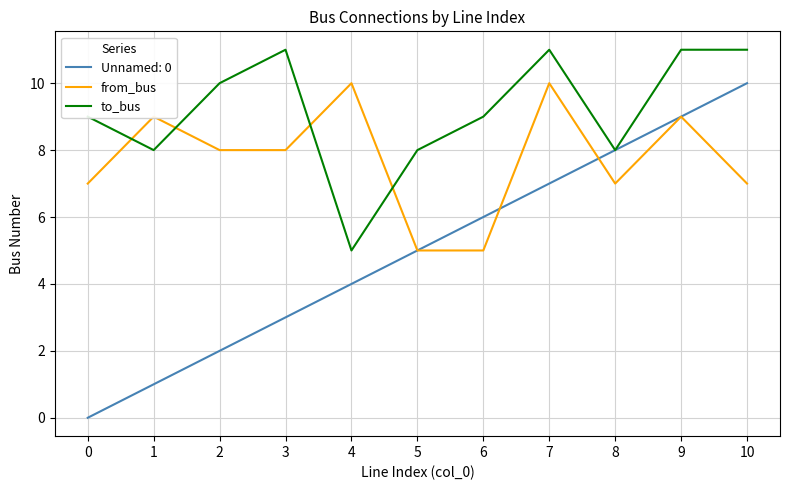

How many times do from_bus and to_bus cross each other?

4